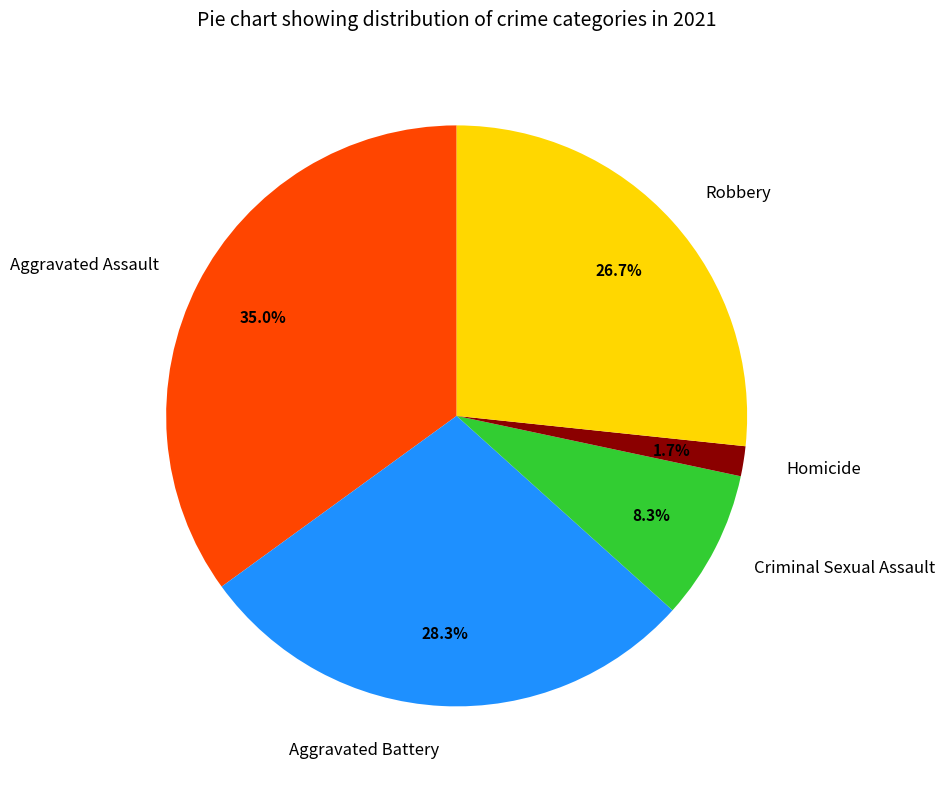

To the nearest percent, what portion does Aggravated Battery represent?

28%